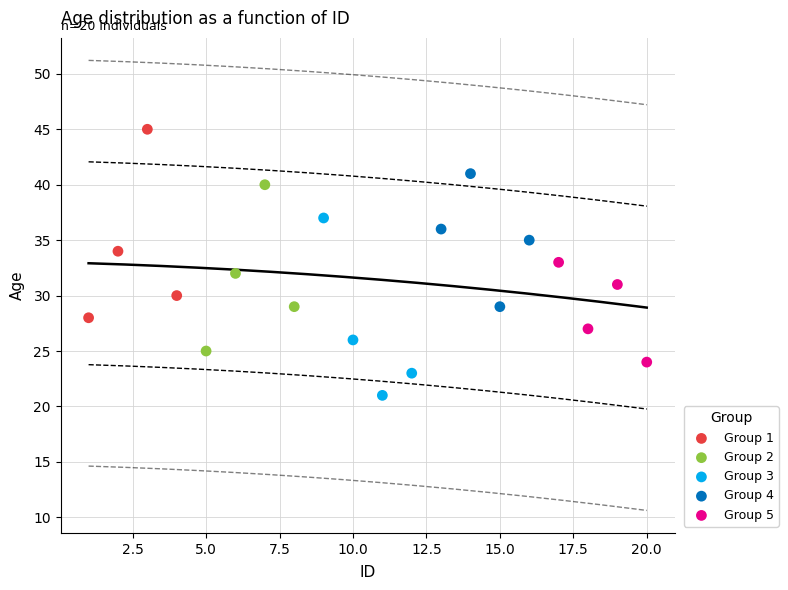

Which series contains the highest Y value?

Group 1